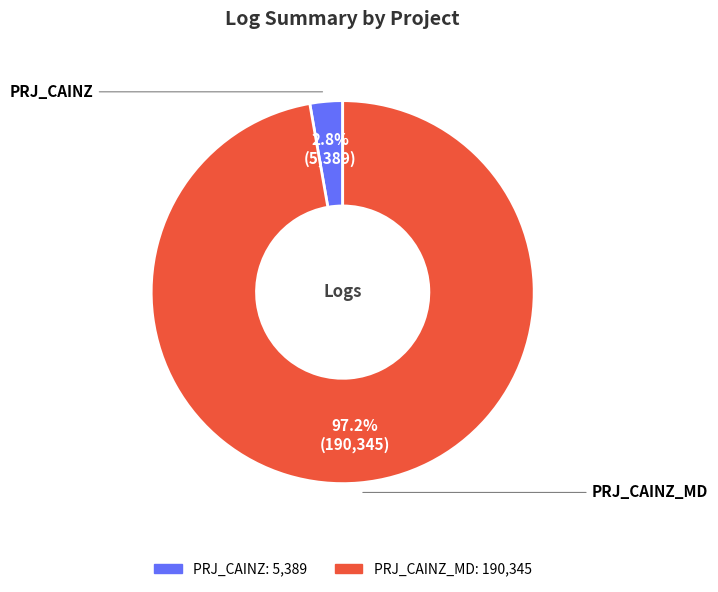

Does any single category account for the majority?

Yes